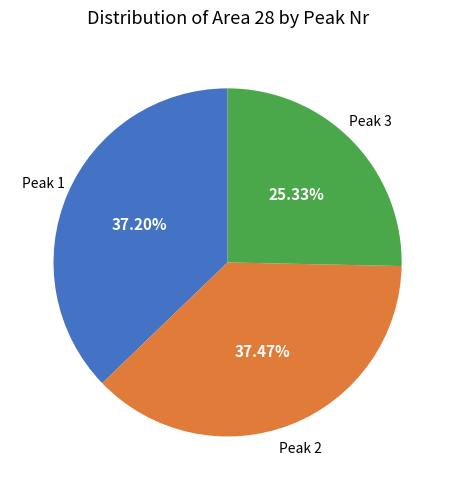

Does any single category account for the majority?

No